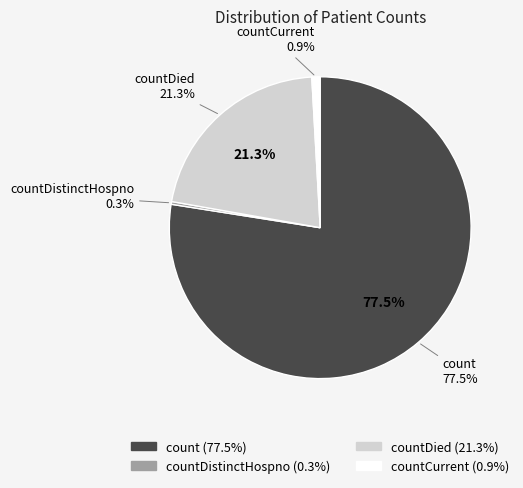

Combined, do countDied and countCurrentSuspected account for over 50%?

No